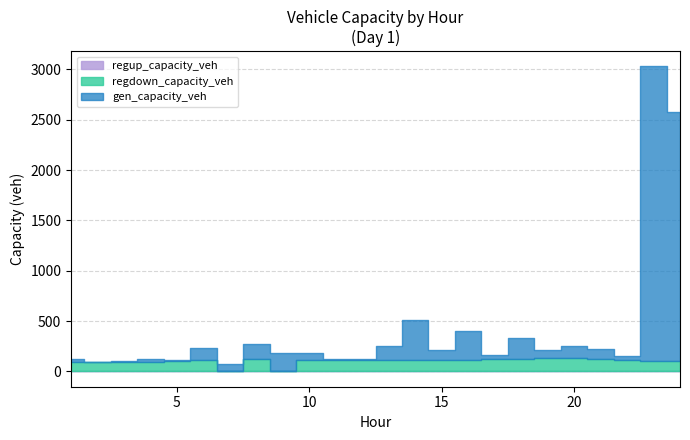

What is the difference between the second highest and second lowest values in the regdown_capacity_veh series?

132.6